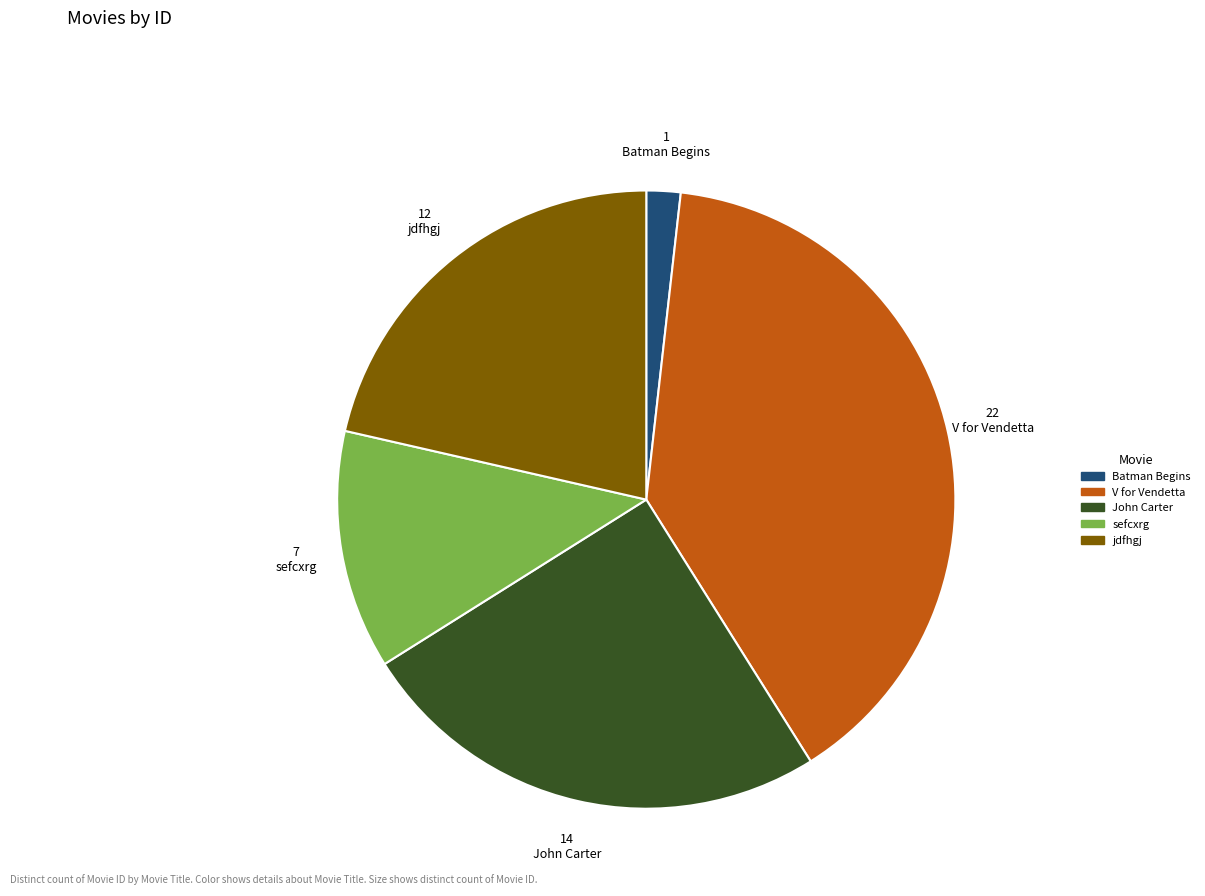

Is the sum of 14 John Carter and 22 V for Vendetta greater than half?

Yes